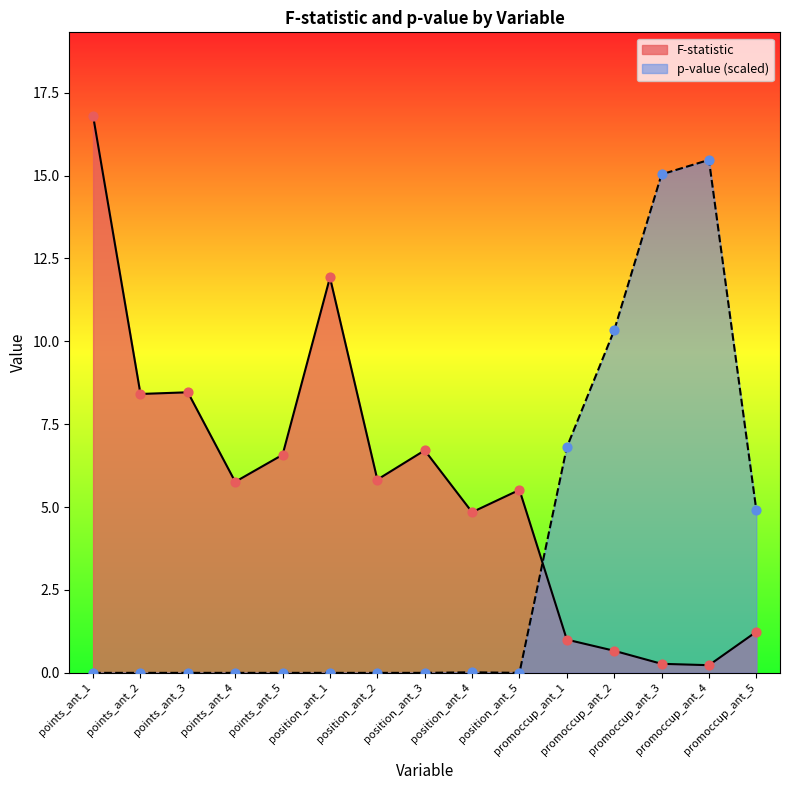

What is the total value across all series at points_ant_2?

8.4